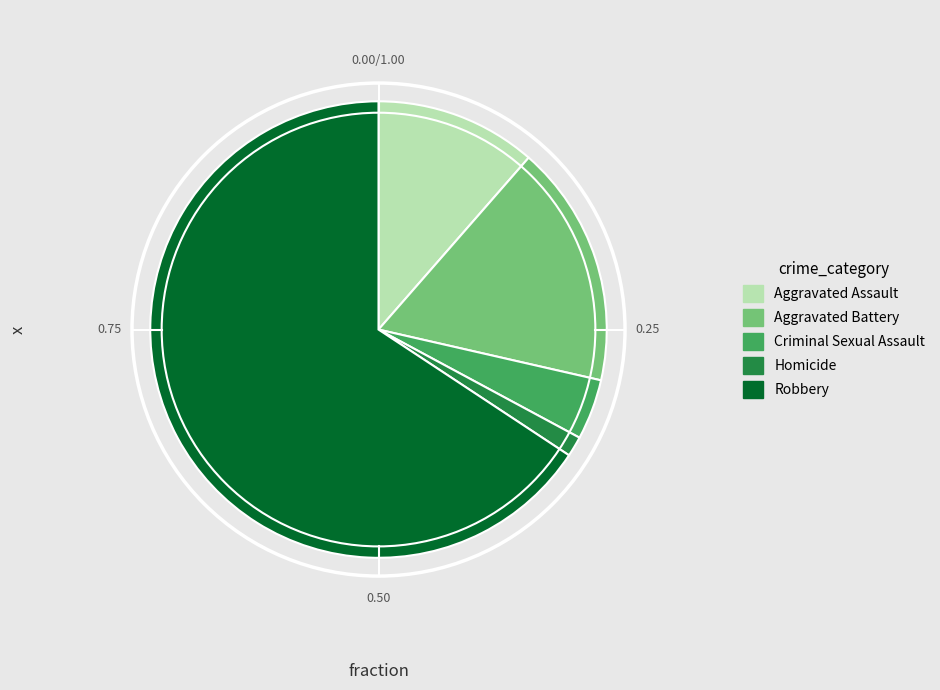

How many slices are in this pie chart?

5